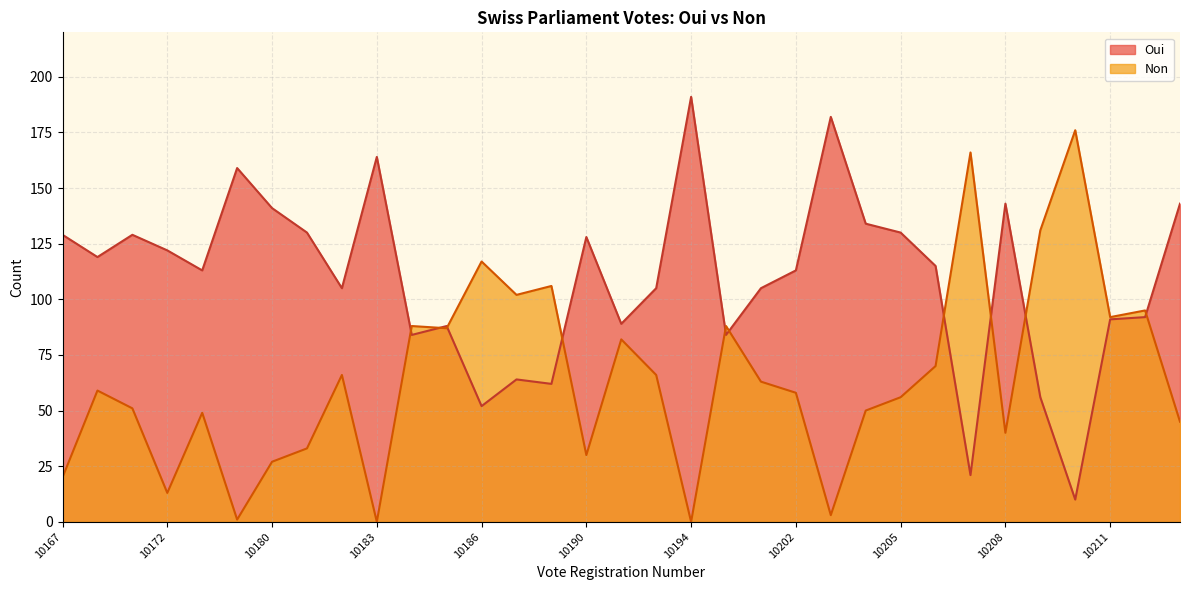

Which has a higher value, 10194 or 10180?

10194